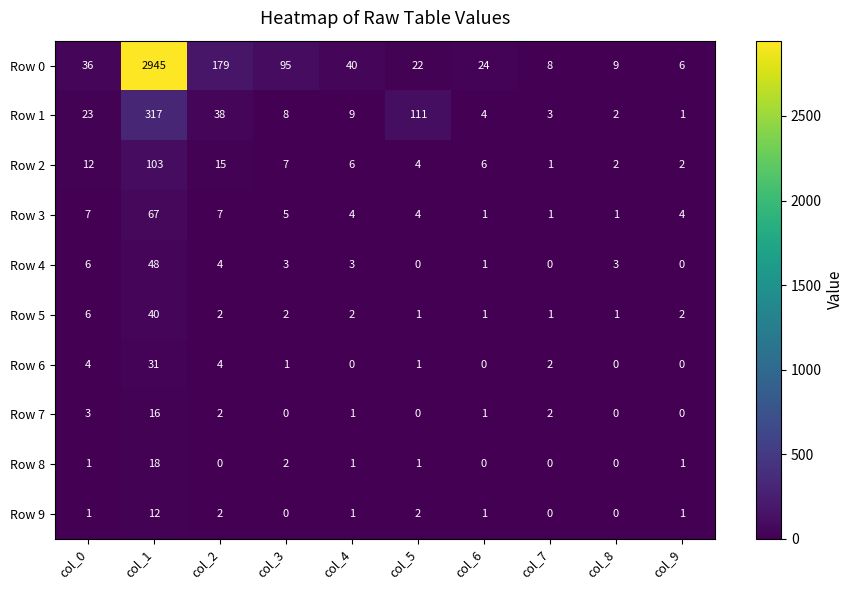

At how many categories does at least one series exceed 660?

1